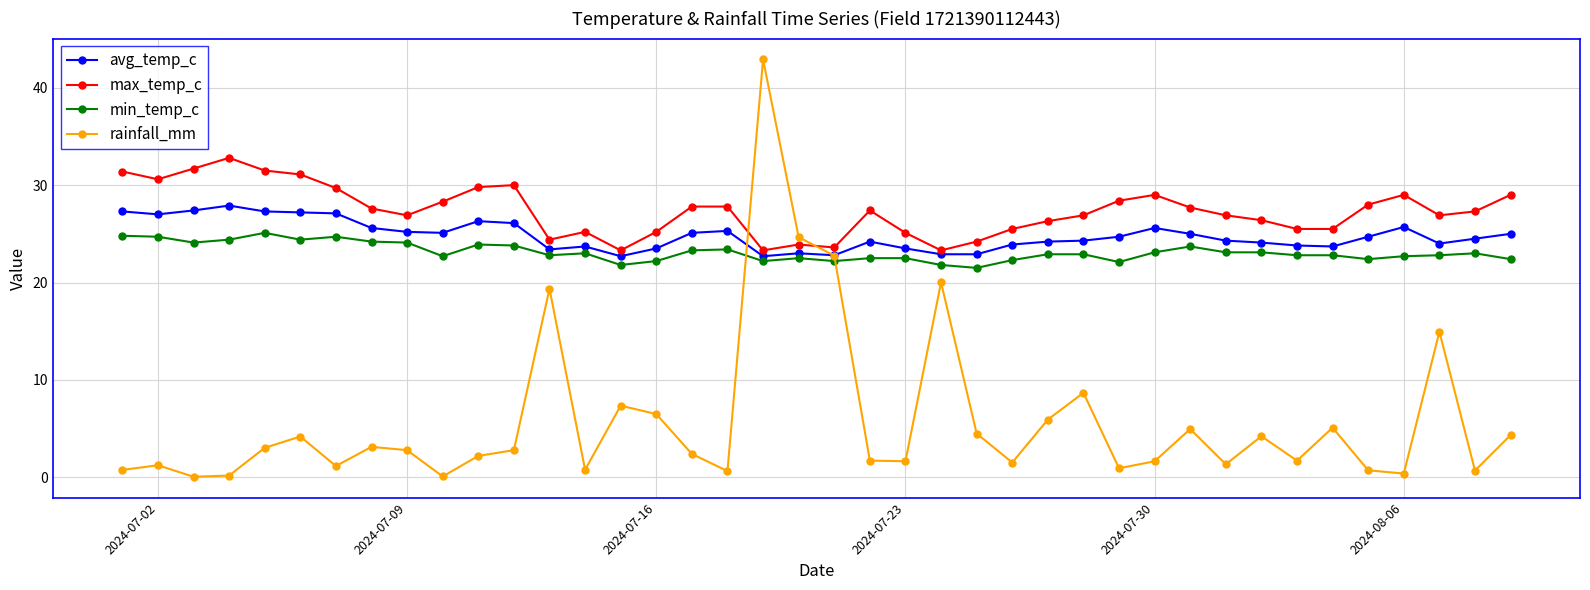

What is the minimum value shown in the chart?

0.1